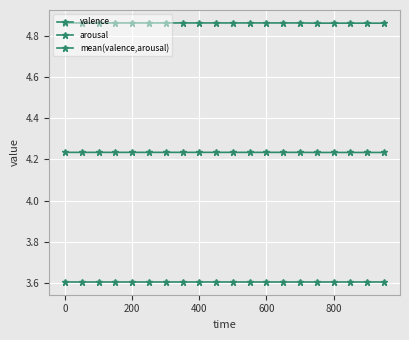

How many categories are shown in the chart?

20